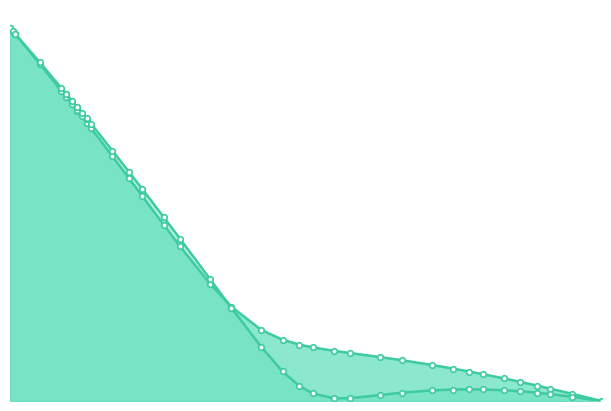

What is the difference between the second highest and minimum values in the muen/rho series?

1.0